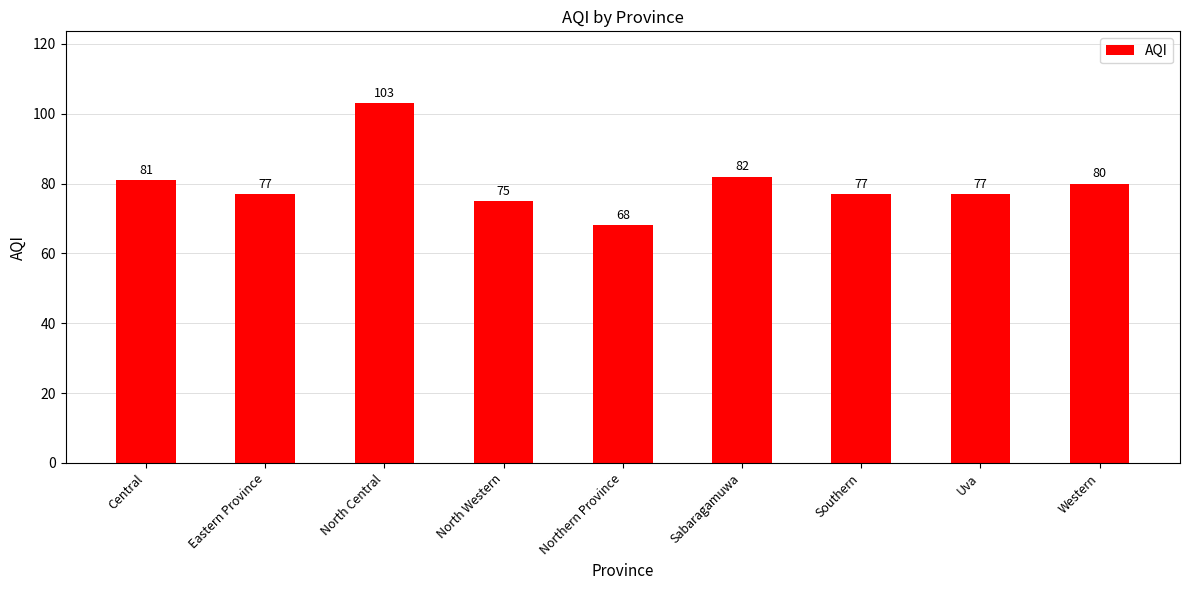

Which has a higher value, Southern or North Central?

North Central